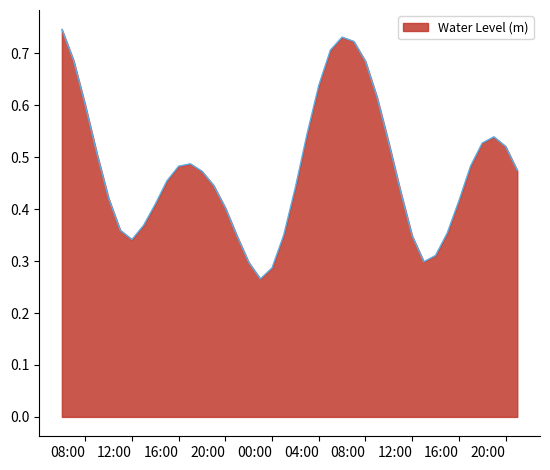

What is the difference between the maximum and minimum values?

0.5